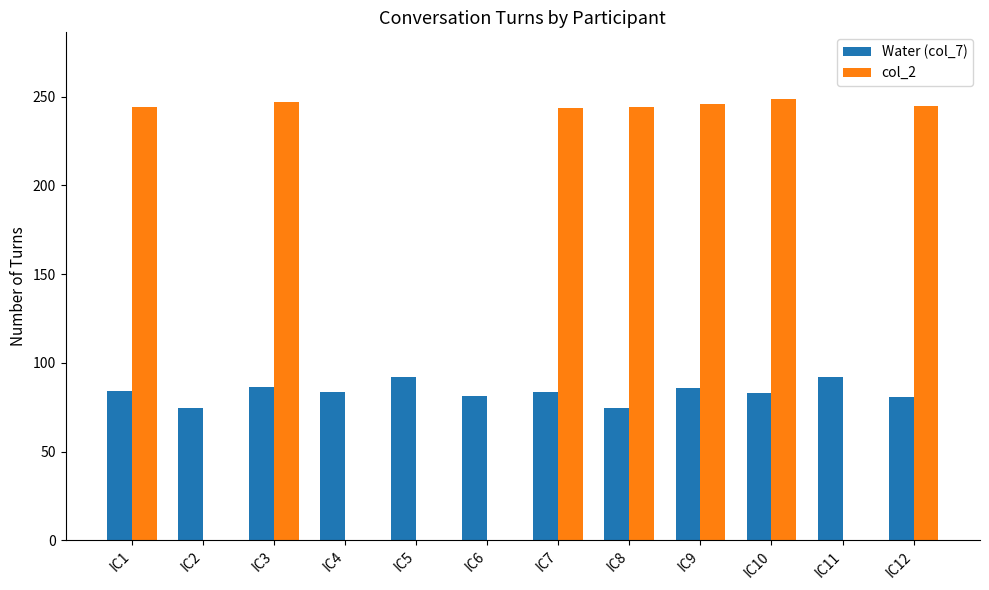

Are the bars grouped side by side (vs. stacked)?

Yes